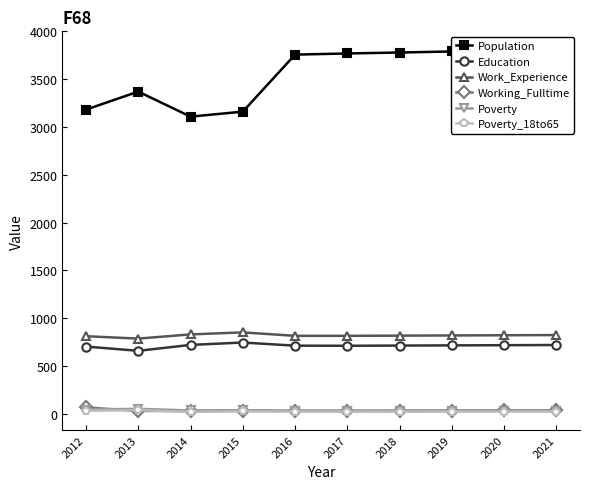

Is the value of Population at 2021 greater than the value of Poverty_18to65 at 2017?

Yes